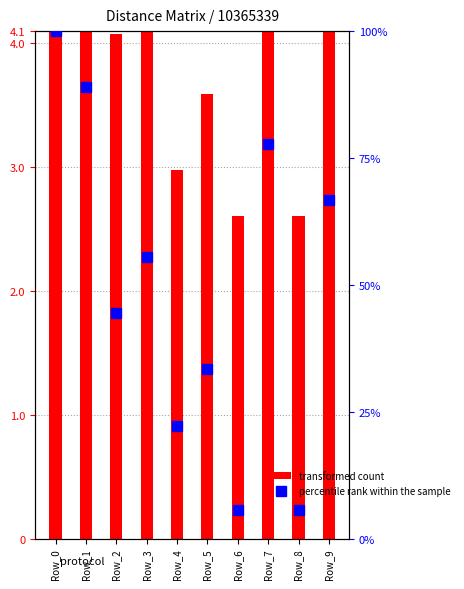

The value at Row_9 is 66.7. True or false?

True